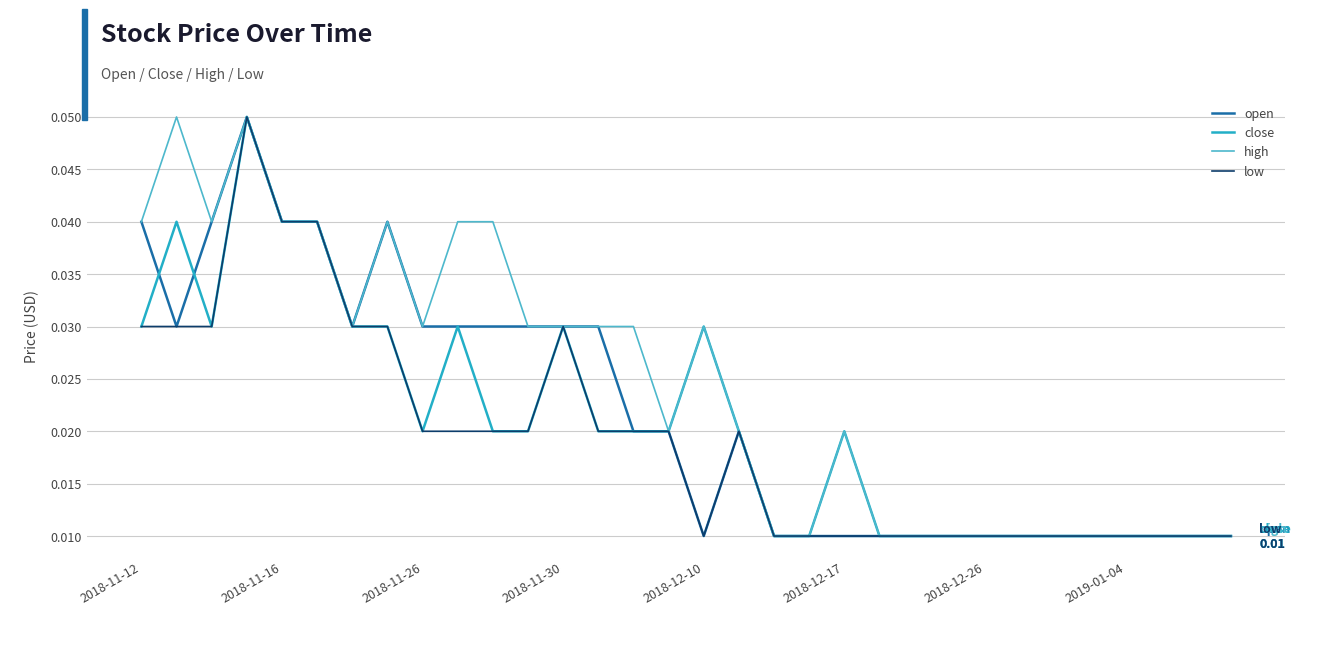

Is the value of high at 2018-12-26 greater than the value of open at 2018-11-12?

No